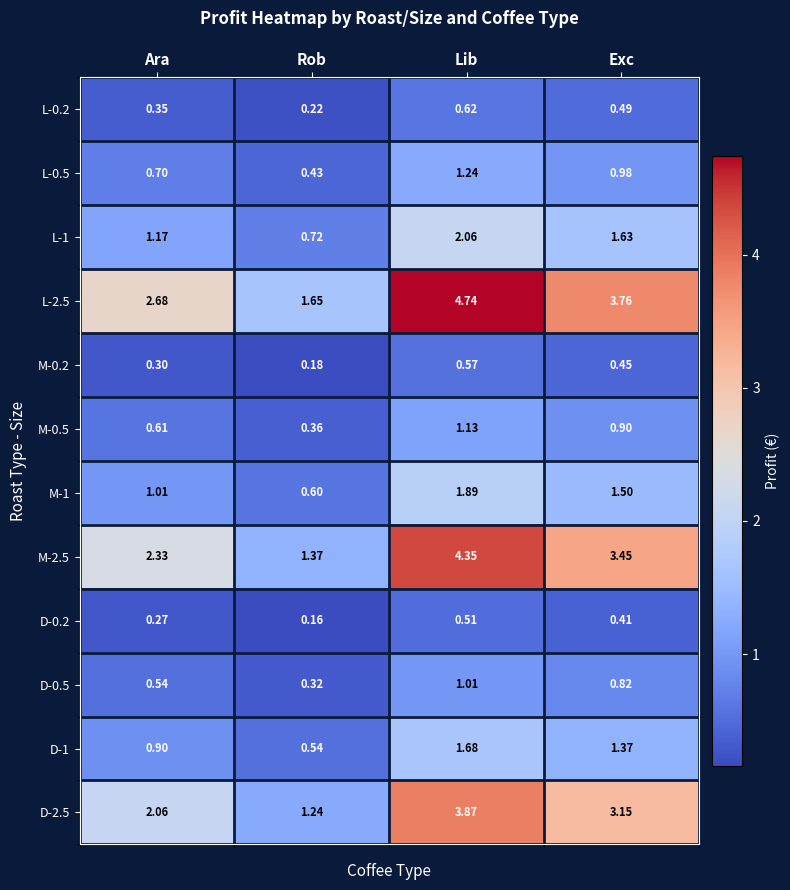

At which category does the chart reach its minimum across all series?

Rob